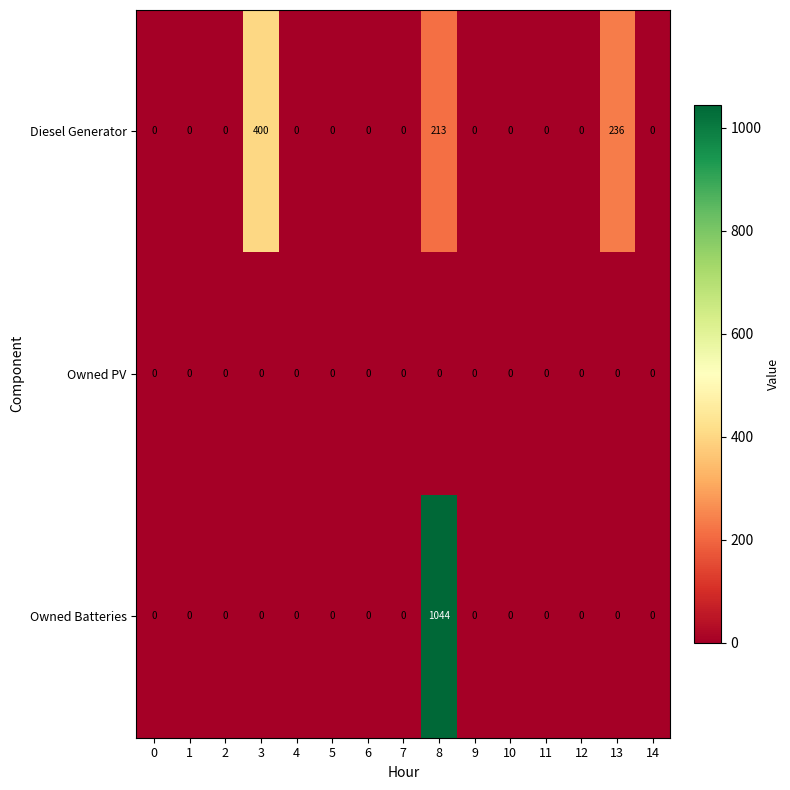

True or false: Diesel Generator has a value of 0 at 1.

True